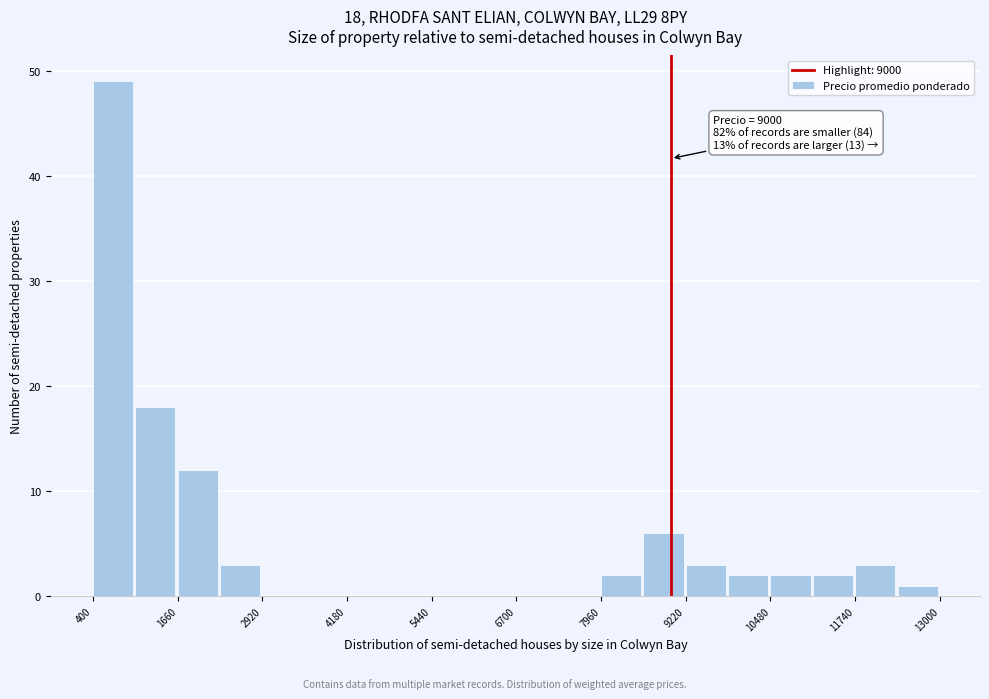

Around what value on the x-axis is the tallest bar? Give the approximate position of its centre, as read against the axis.

600